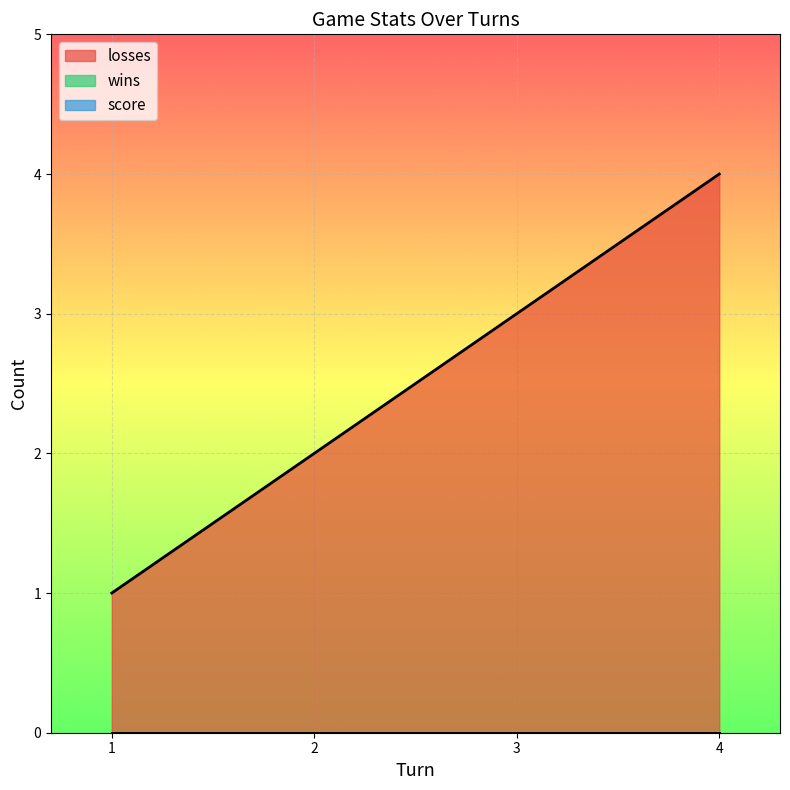

List the labels in order of losses value, largest first.

4, 3, 2, 1